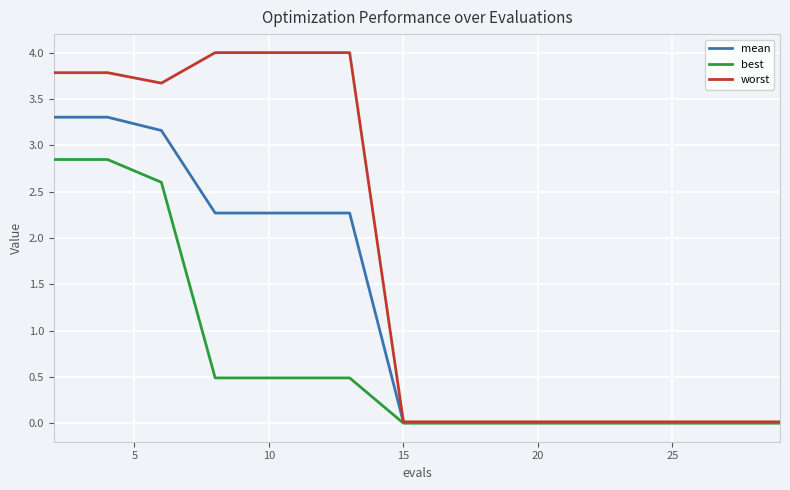

What is the maximum value shown in the chart?

4.0